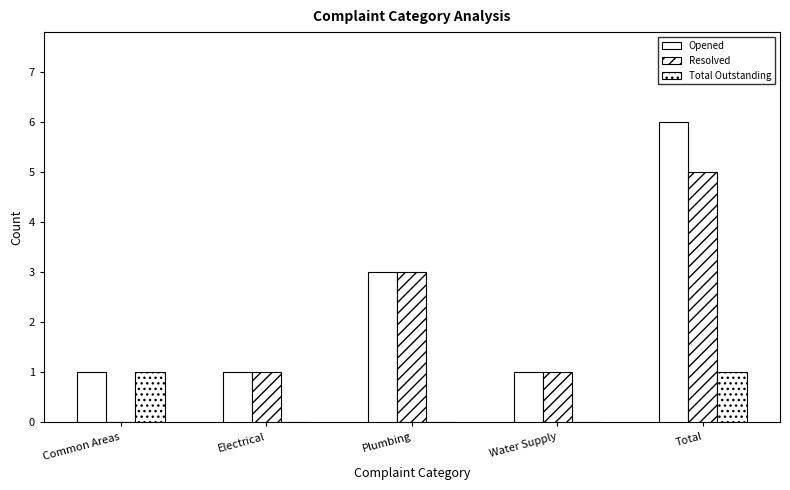

Count the Resolved values in the range 1 to 3.

3